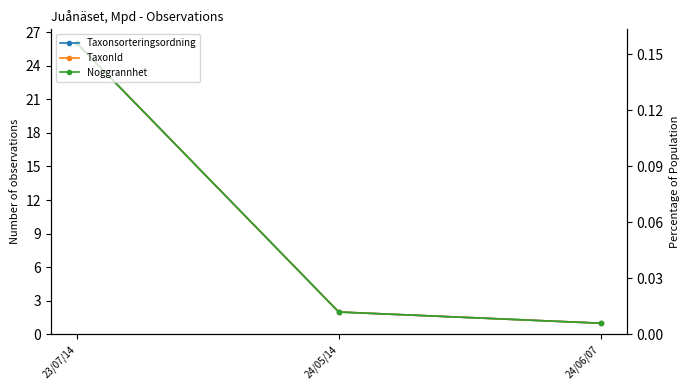

What is the approximate value of TaxonId at 23/07/14, to the nearest 5?

25